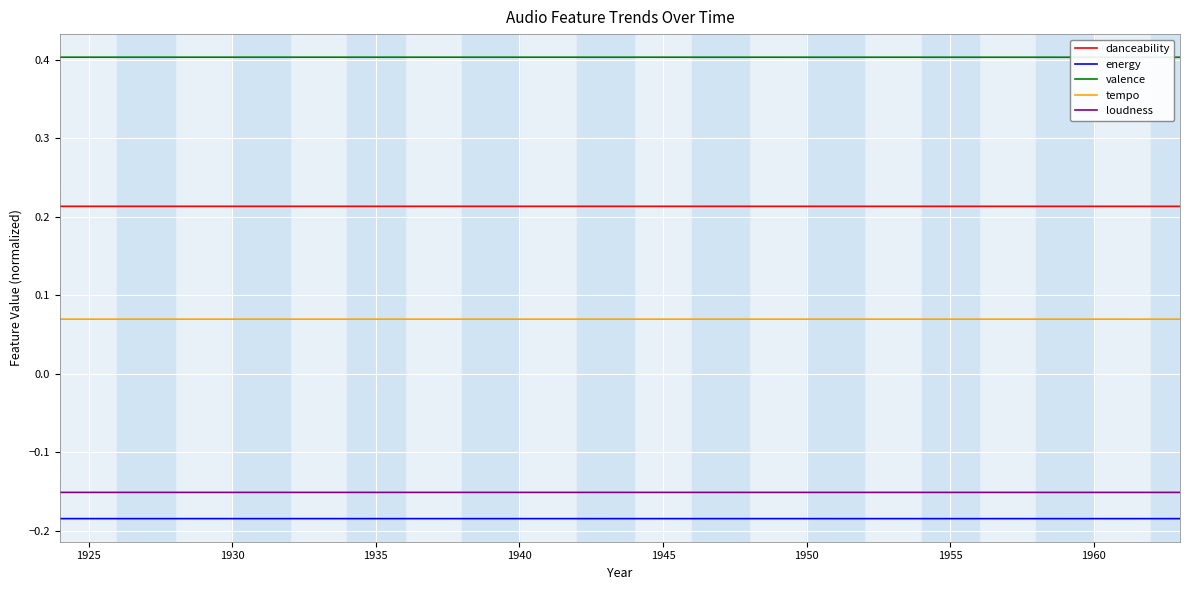

Which series has the largest total across all categories?

valence